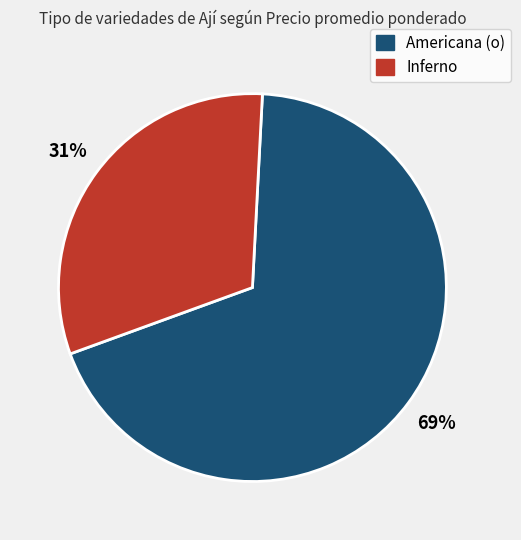

To the nearest percent, what is the average slice percentage?

50%